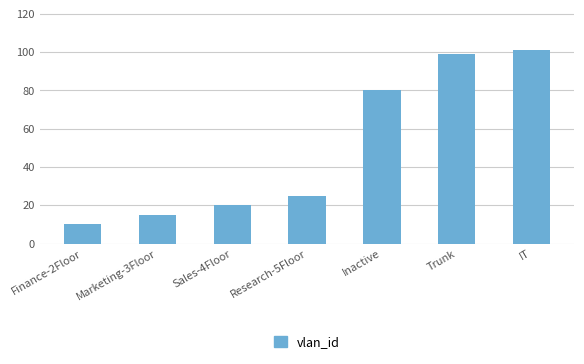

The chart shows a value of 80 at Inactive. True or false?

True